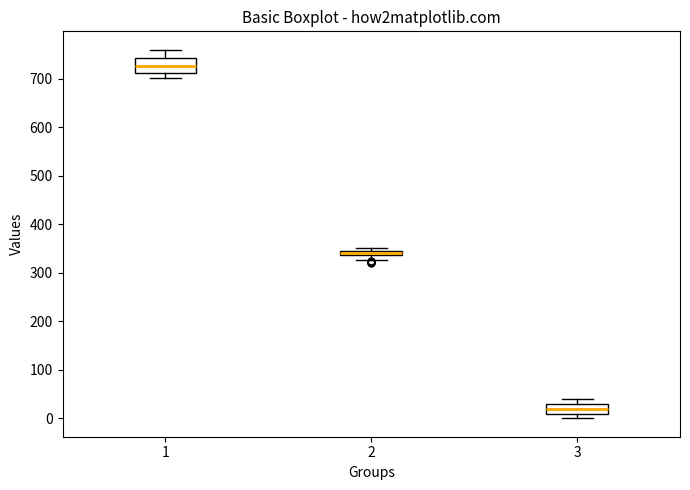

Which box's median line is the highest?

1